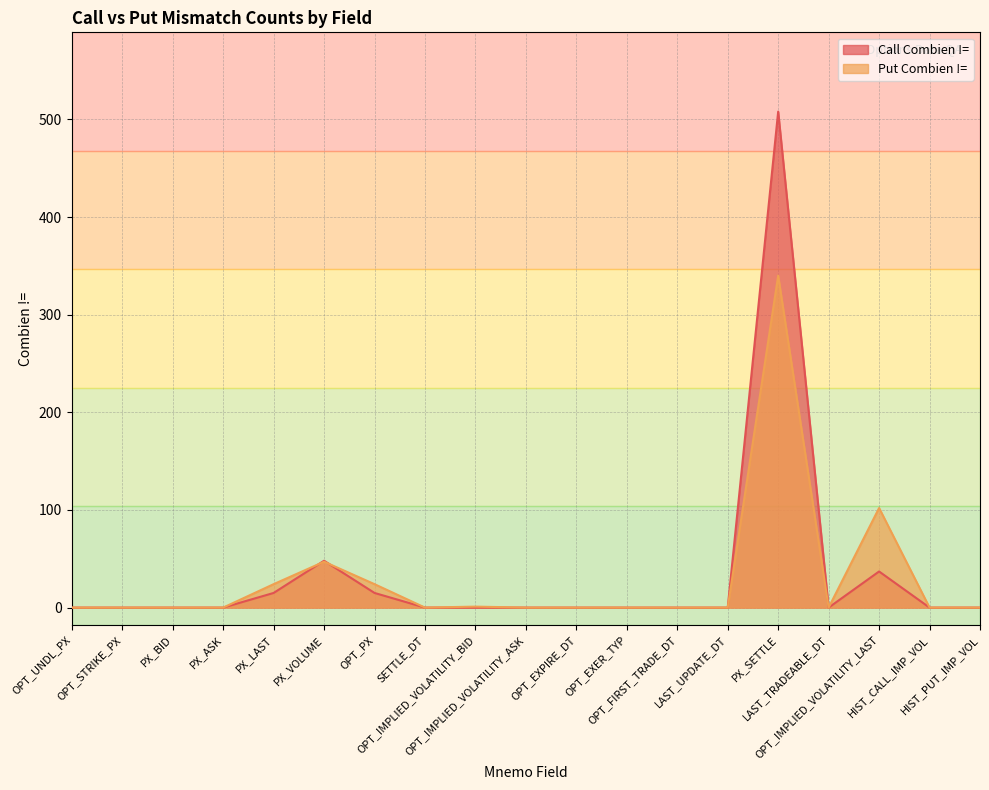

Reading left to right, what are all the values shown in this chart?

Call Combien !=: OPT_UNDL_PX=0	OPT_STRIKE_PX=0	PX_BID=0	PX_ASK=0	PX_LAST=15	PX_VOLUME=48	OPT_PX=15	SETTLE_DT=0	OPT_IMPLIED_VOLATILITY_BID=0	OPT_IMPLIED_VOLATILITY_ASK=0	OPT_EXPIRE_DT=0	OPT_EXER_TYP=0	OPT_FIRST_TRADE_DT=0	LAST_UPDATE_DT=0	PX_SETTLE=508	LAST_TRADEABLE_DT=0	OPT_IMPLIED_VOLATILITY_LAST=37	HIST_CALL_IMP_VOL=0	HIST_PUT_IMP_VOL=0
Put Combien !=: OPT_UNDL_PX=0	OPT_STRIKE_PX=0	PX_BID=0	PX_ASK=0	PX_LAST=24	PX_VOLUME=47	OPT_PX=24	SETTLE_DT=0	OPT_IMPLIED_VOLATILITY_BID=1	OPT_IMPLIED_VOLATILITY_ASK=0	OPT_EXPIRE_DT=0	OPT_EXER_TYP=0	OPT_FIRST_TRADE_DT=0	LAST_UPDATE_DT=0	PX_SETTLE=340	LAST_TRADEABLE_DT=0	OPT_IMPLIED_VOLATILITY_LAST=102	HIST_CALL_IMP_VOL=0	HIST_PUT_IMP_VOL=0